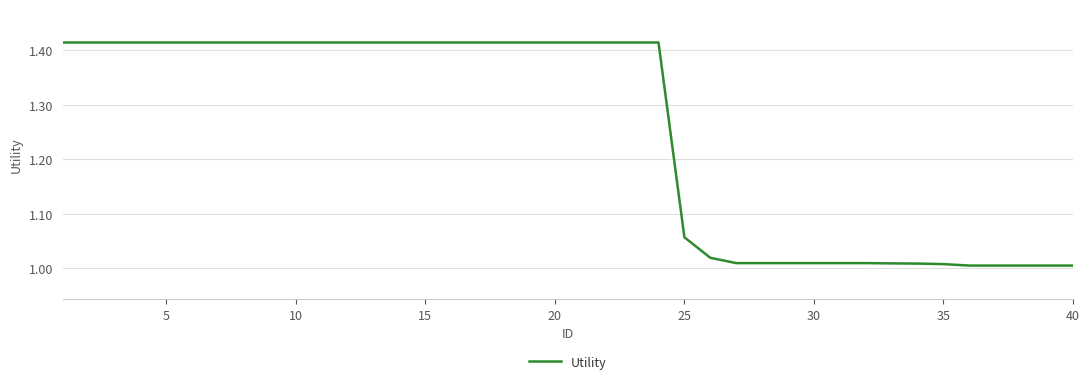

What is the sum of all values?

50.1